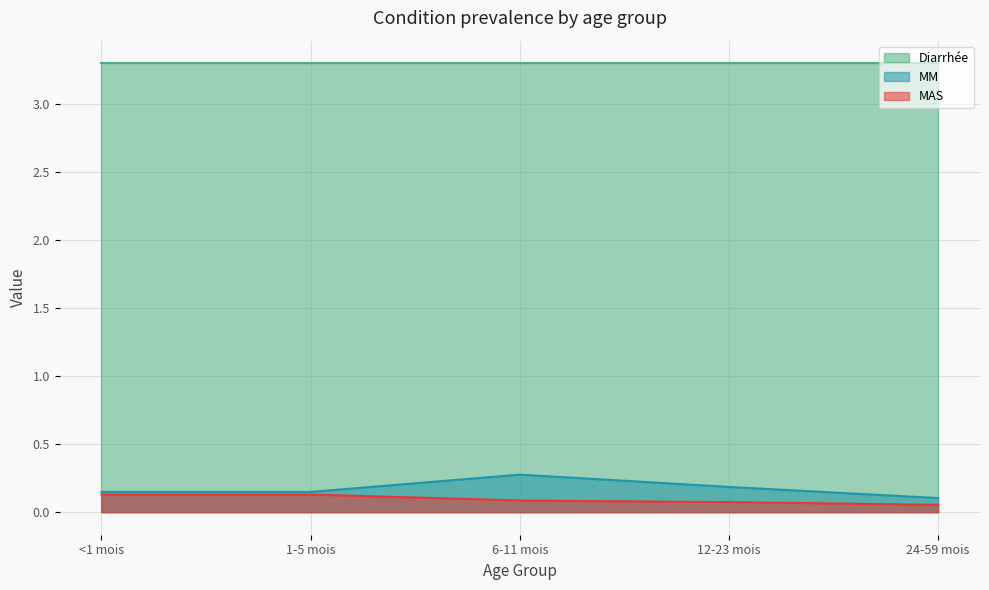

Is the value of MAS at 1-5 mois greater than the value of MM at 24-59 mois?

Yes